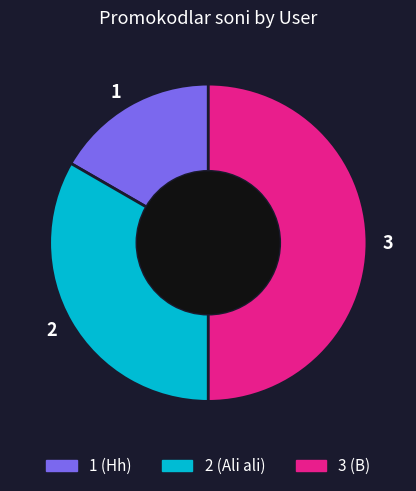

Between 3 and 1, which is larger?

3